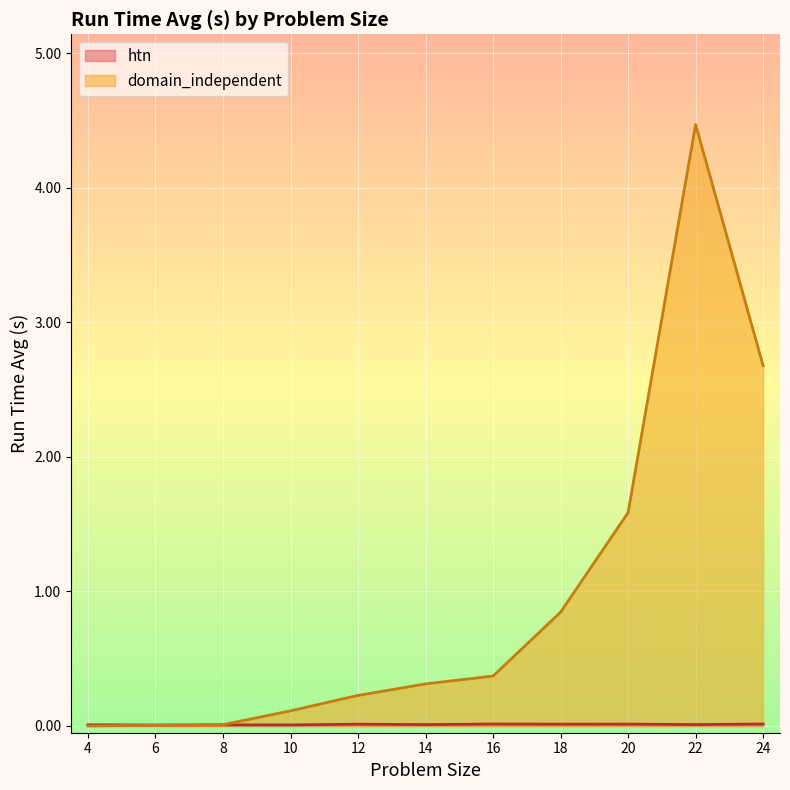

Which series has the largest range (max minus min)?

domain_independent